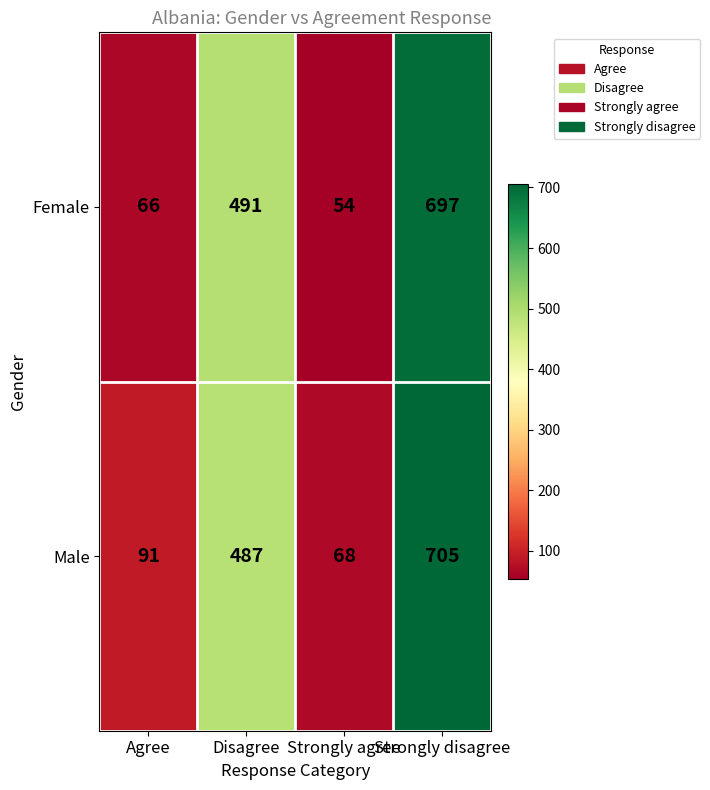

What is the approximate value of Male at Disagree, to the nearest 10?

490